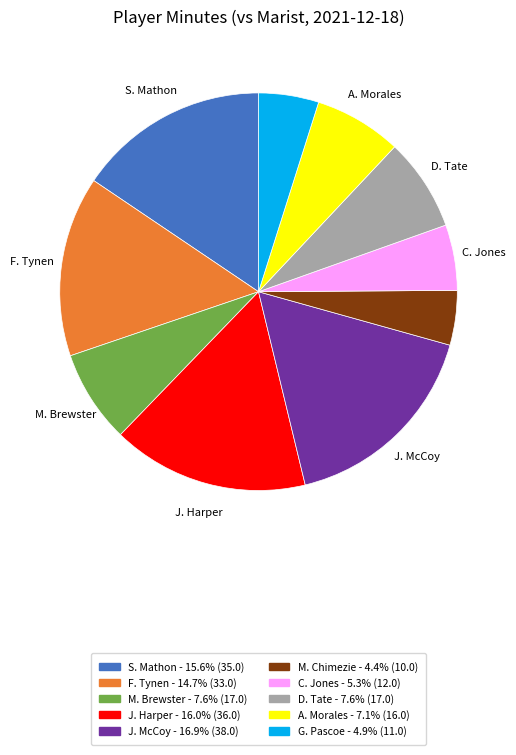

Is the sum of D. Tate - 7.6% (17.0) and G. Pascoe - 4.9% (11.0) greater than half?

No